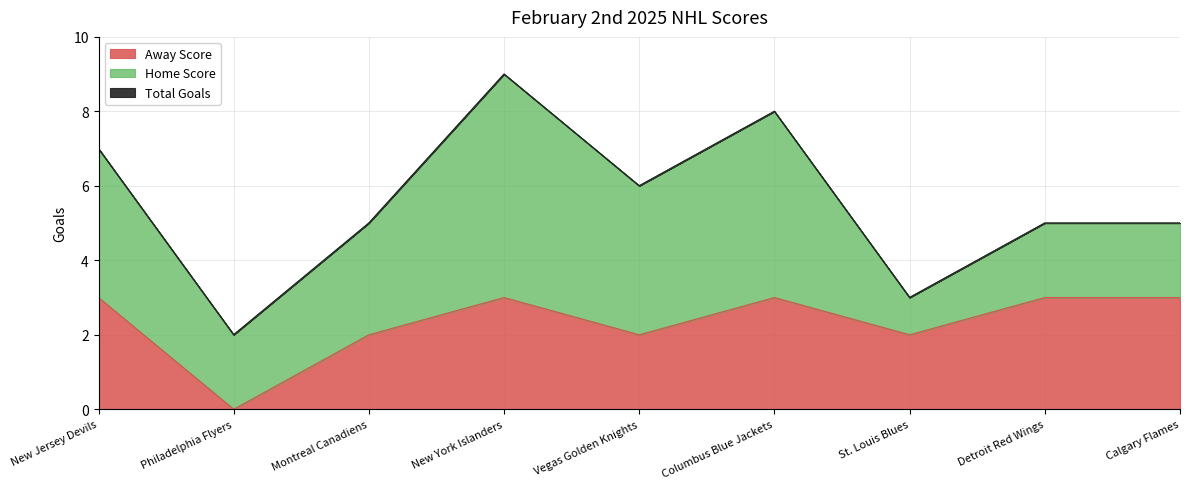

True or false: Away Score and Total Goals cross at least once.

False